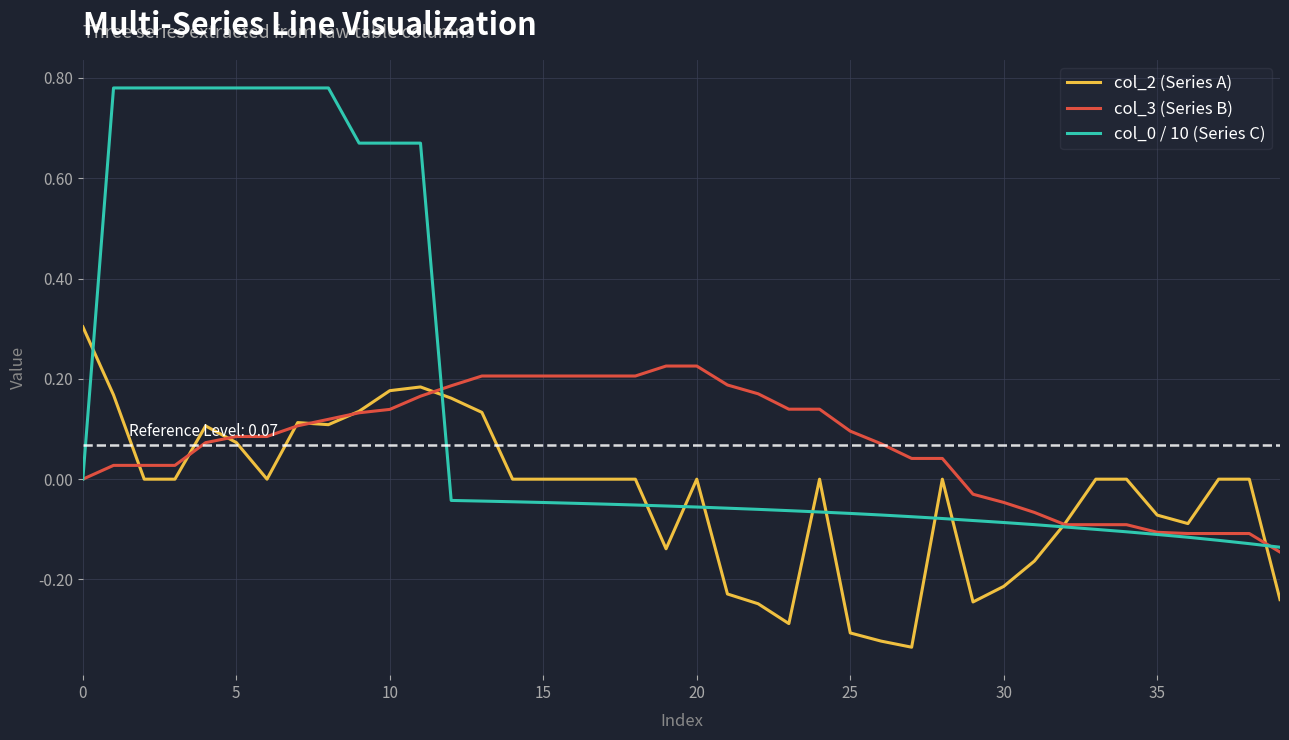

What is the difference between the second highest and second lowest values in the col_0 / 10 (Series C) series?

0.9